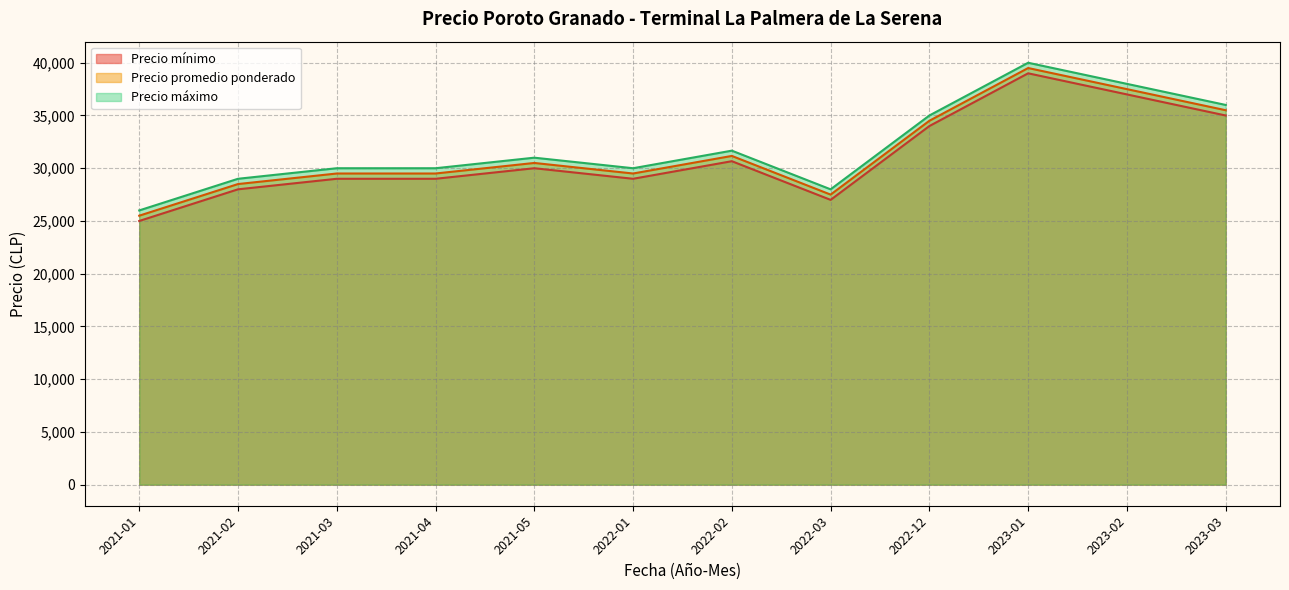

Which series has the widest spread of values?

Precio mínimo